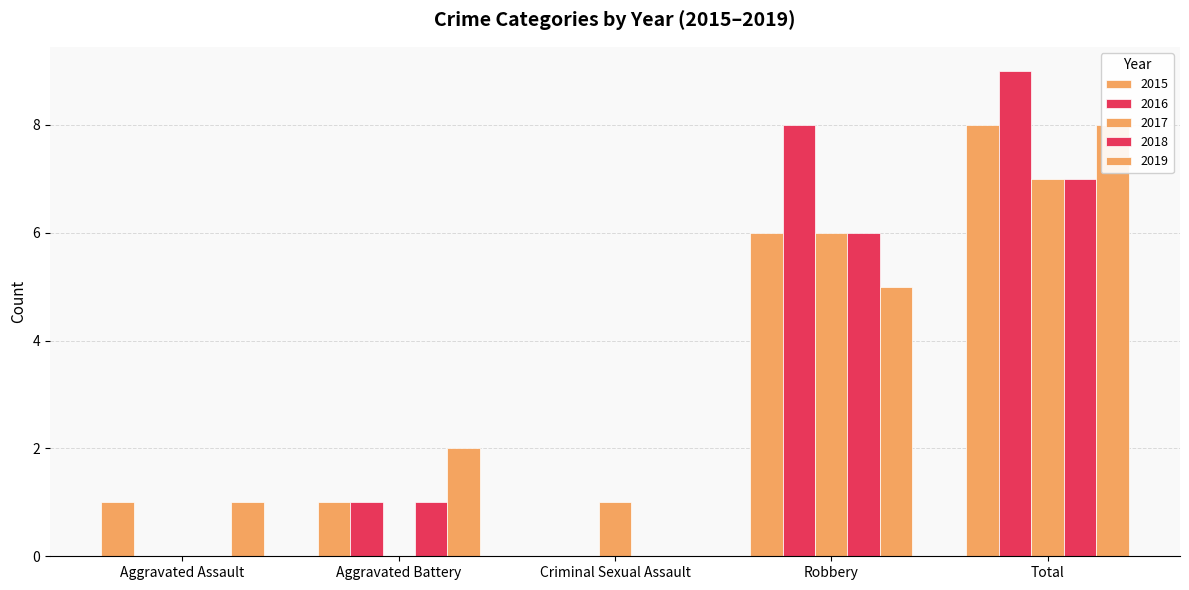

Are the bars grouped side by side (vs. stacked)?

Yes